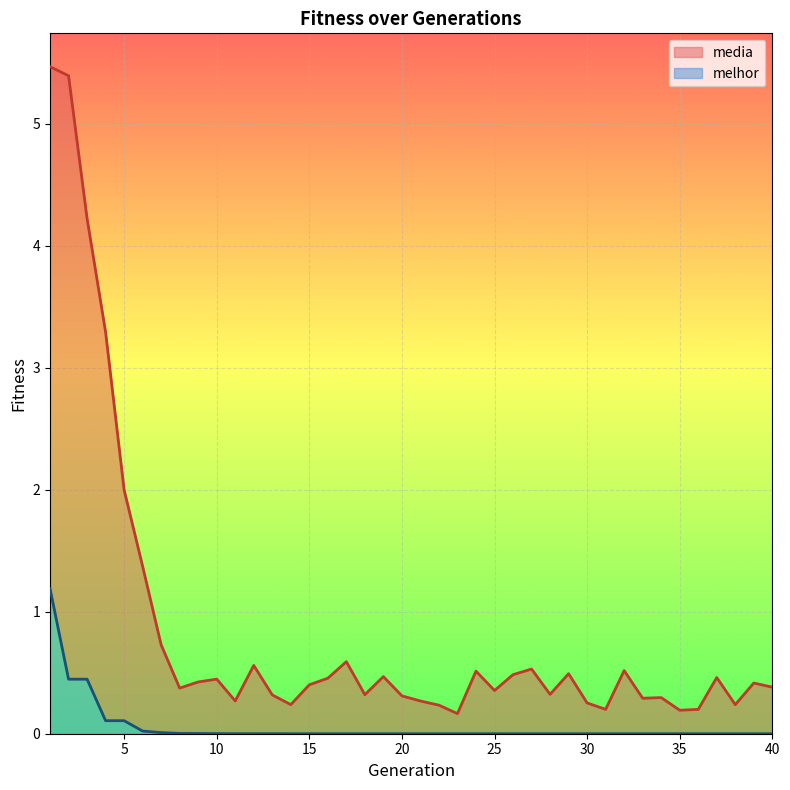

Reading left to right, extract all data points from this chart.

media: 1=5.5	2=5.4	3=4.2	4=3.3	5=2.0	6=1.4	7=0.7	8=0.4	9=0.4	10=0.4	11=0.3	12=0.6	13=0.3	14=0.2	15=0.4	16=0.5	17=0.6	18=0.3	19=0.5	20=0.3	21=0.3	22=0.2	23=0.2	24=0.5	25=0.4	26=0.5	27=0.5	28=0.3	29=0.5	30=0.3	31=0.2	32=0.5	33=0.3	34=0.3	35=0.2	36=0.2	37=0.5	38=0.2	39=0.4	40=0.4
melhor: 1=1.2	2=0.4	3=0.4	4=0.1	5=0.1	6=0.0	7=0.0	8=0.0	9=0.0	10=0.0	11=0.0	12=0.0	13=0.0	14=0.0	15=0.0	16=0.0	17=0.0	18=0.0	19=0.0	20=0.0	21=0.0	22=0.0	23=0.0	24=0.0	25=0.0	26=0.0	27=0.0	28=0.0	29=0.0	30=0.0	31=0.0	32=0.0	33=0.0	34=0.0	35=0.0	36=0.0	37=0.0	38=0.0	39=0.0	40=0.0